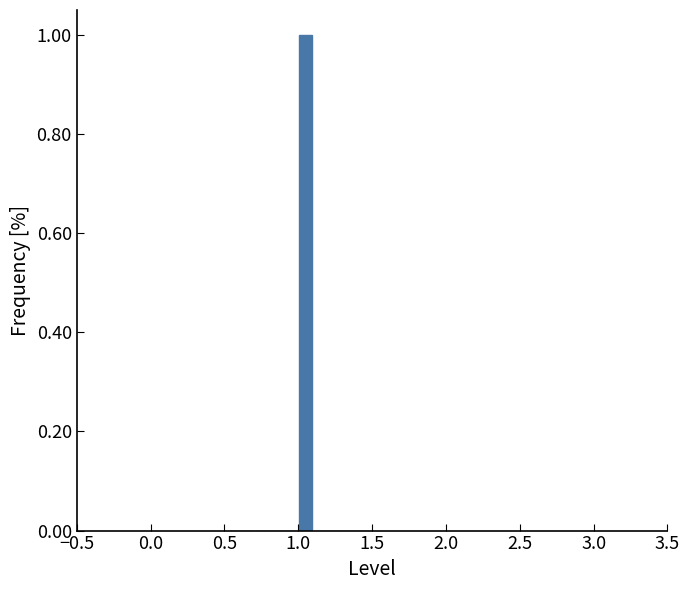

Around what value on the x-axis is the tallest bar? Give the approximate position of its centre, as read against the axis.

1.05